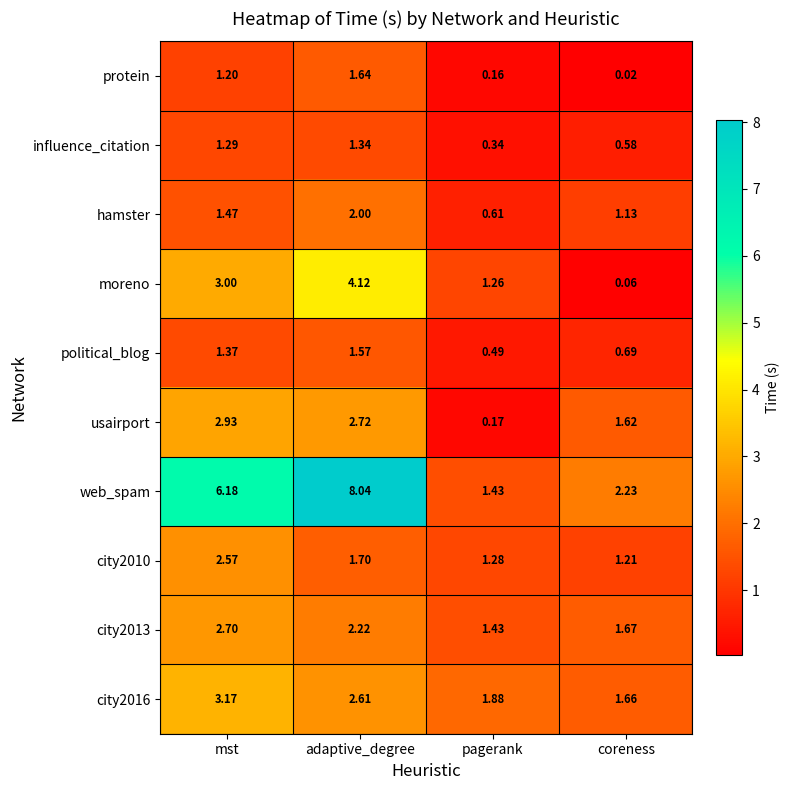

At which label does influence_citation reach its minimum?

pagerank